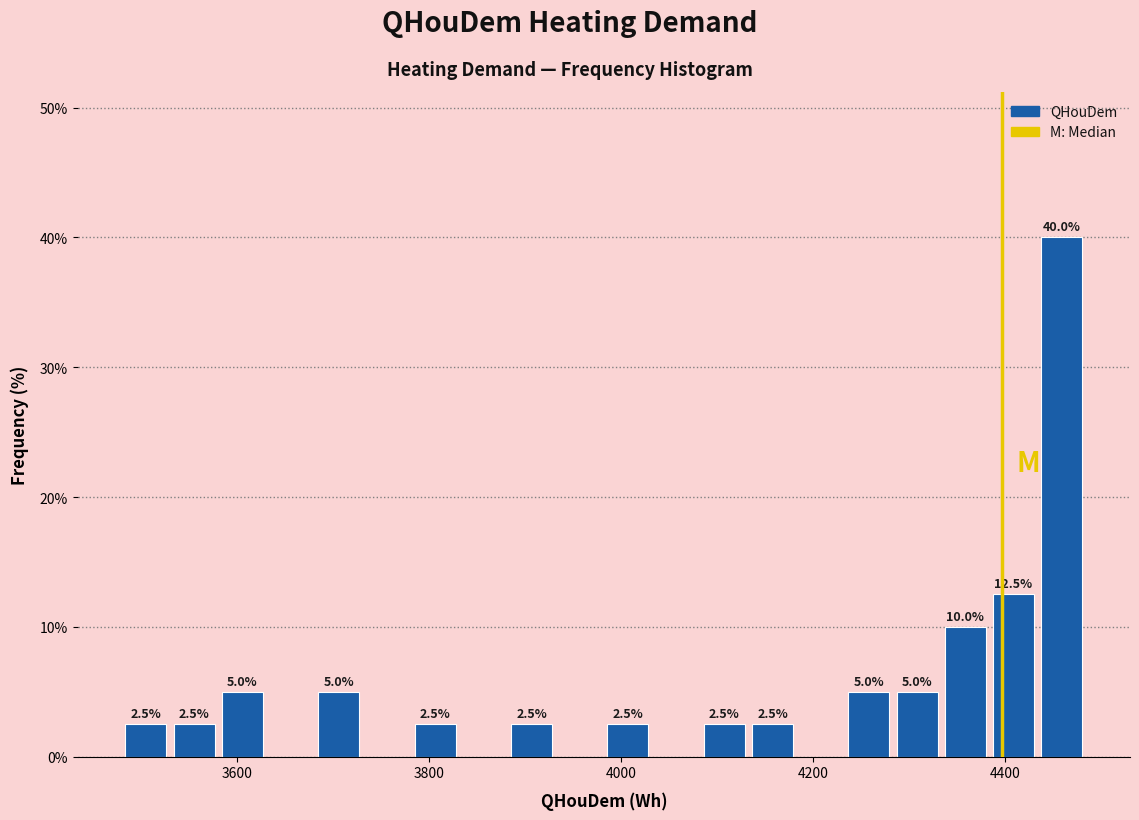

Around what value on the x-axis is the tallest bar? Give the approximate position of its centre, as read against the axis.

4460